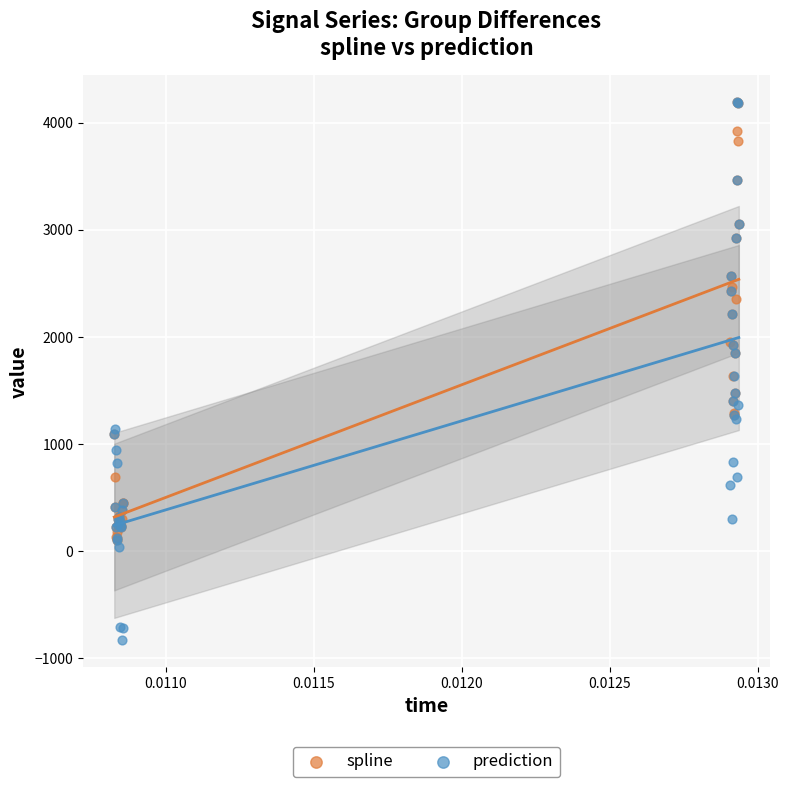

Which series contains the lowest Y value?

prediction